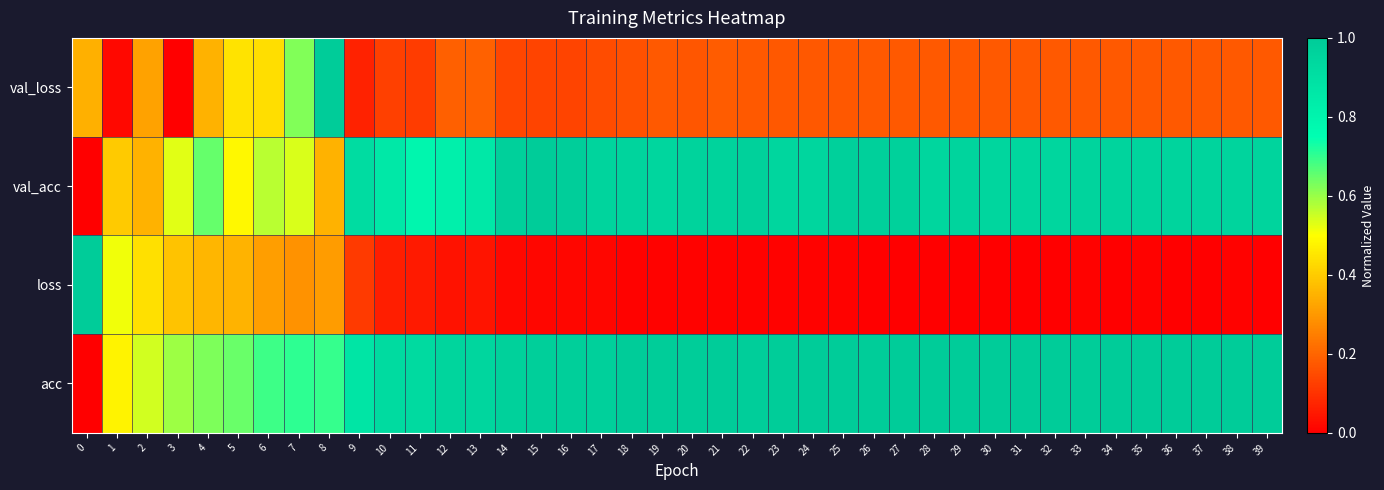

Which series has the largest total across all categories?

acc